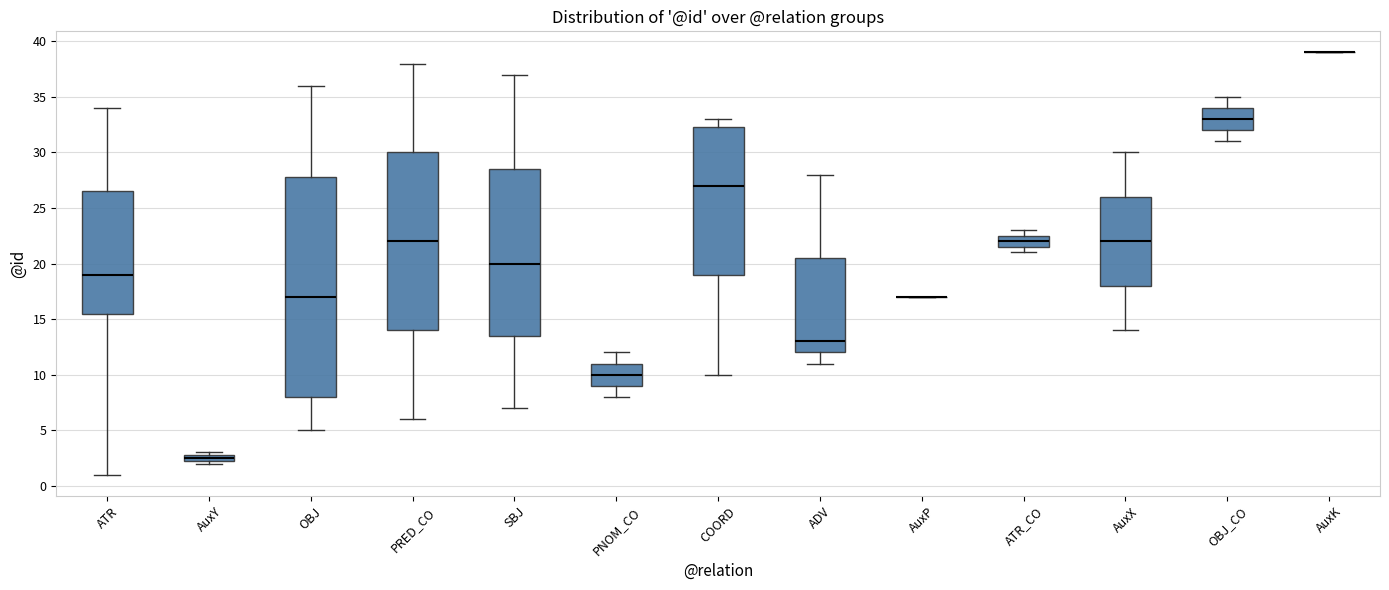

Comparing the boxes themselves (not the whiskers), which one is the tallest?

OBJ